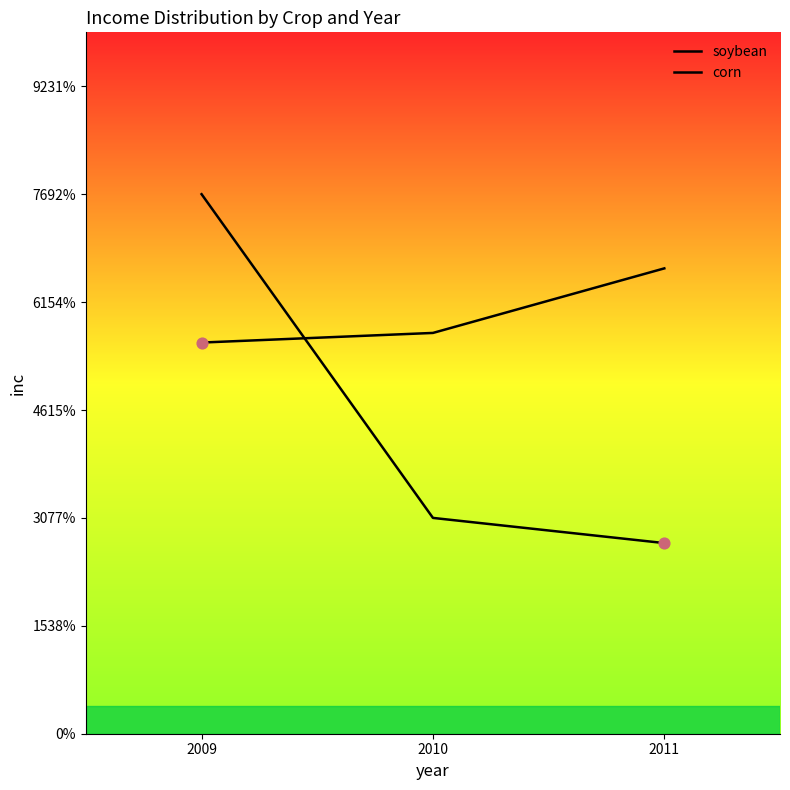

Which series reaches the maximum Y coordinate?

soybean